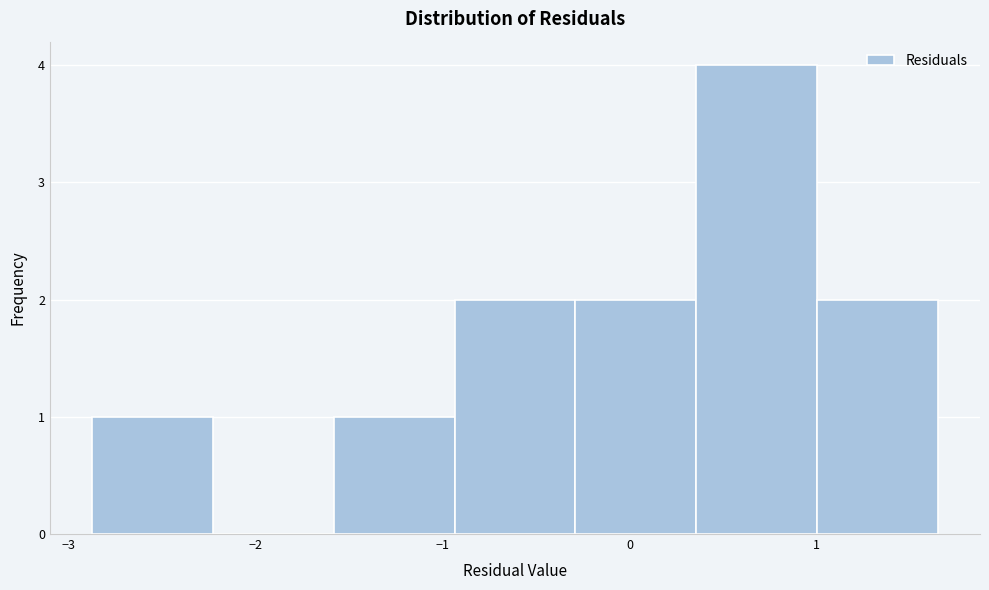

What is the height of the bar covering -1.6 to -0.9 on the x-axis? Neither the bar edges nor the heights are printed on the chart, so give them approximately, as read against the axes.

1